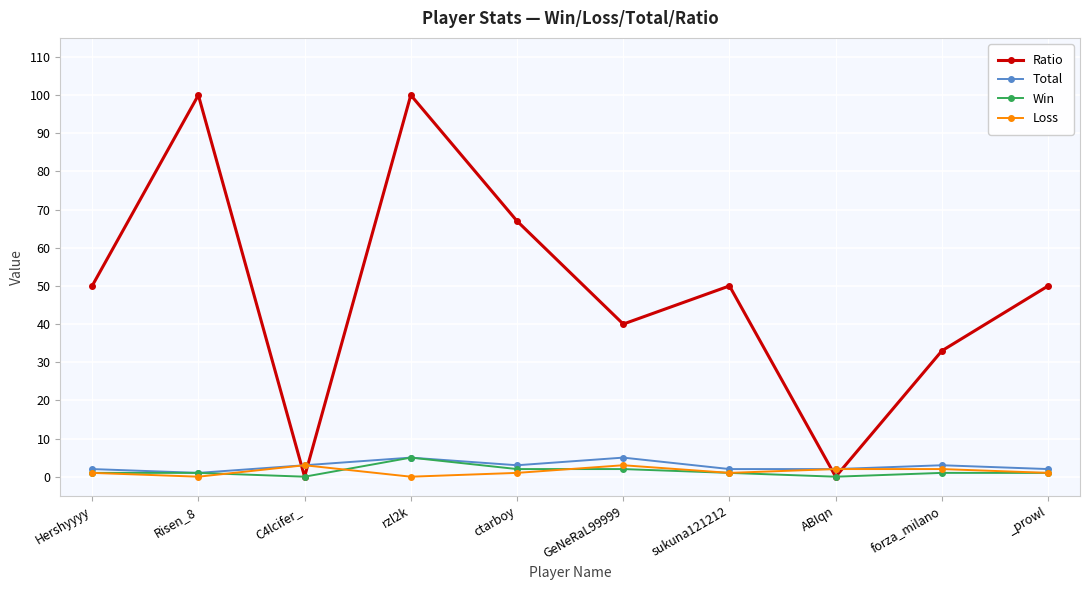

Reading right to left, what are all the values shown in this chart?

Ratio: _prowl=50	forza_milano=33	ABIqn=0	sukuna121212=50	GeNeRaL99999=40	ctarboy=67	rzl2k=100	C4lcifer_=0	Risen_8=100	Hershyyyy=50
Total: _prowl=2	forza_milano=3	ABIqn=2	sukuna121212=2	GeNeRaL99999=5	ctarboy=3	rzl2k=5	C4lcifer_=3	Risen_8=1	Hershyyyy=2
Win: _prowl=1	forza_milano=1	ABIqn=0	sukuna121212=1	GeNeRaL99999=2	ctarboy=2	rzl2k=5	C4lcifer_=0	Risen_8=1	Hershyyyy=1
Loss: _prowl=1	forza_milano=2	ABIqn=2	sukuna121212=1	GeNeRaL99999=3	ctarboy=1	rzl2k=0	C4lcifer_=3	Risen_8=0	Hershyyyy=1